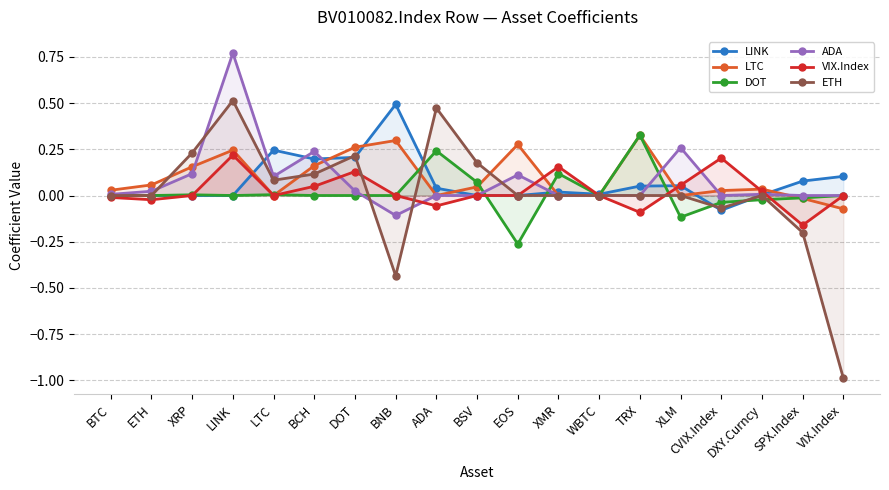

The ETH series shows 0.0 at EOS. True or false?

True